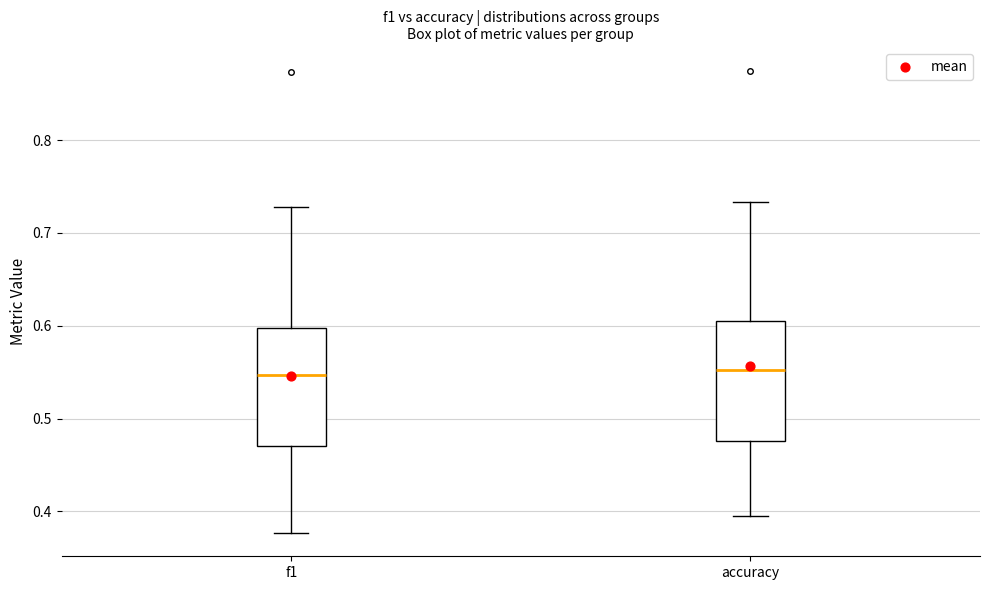

Reading left to right, transcribe this box plot: for each box, give where its median line is, the range the box spans, and where its two whiskers end, as read against the y-axis. The values are not printed on the chart, so give them approximately, as read against the axis.

f1: median 0.55, box 0.47 to 0.60, whiskers 0.38 to 0.73
accuracy: median 0.55, box 0.48 to 0.60, whiskers 0.40 to 0.73